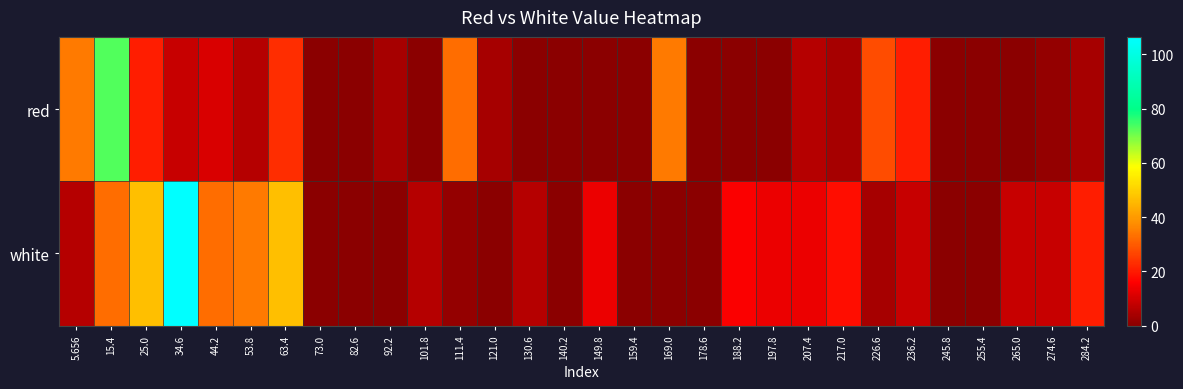

Which has a higher value, 130.6 or 111.4?

111.4